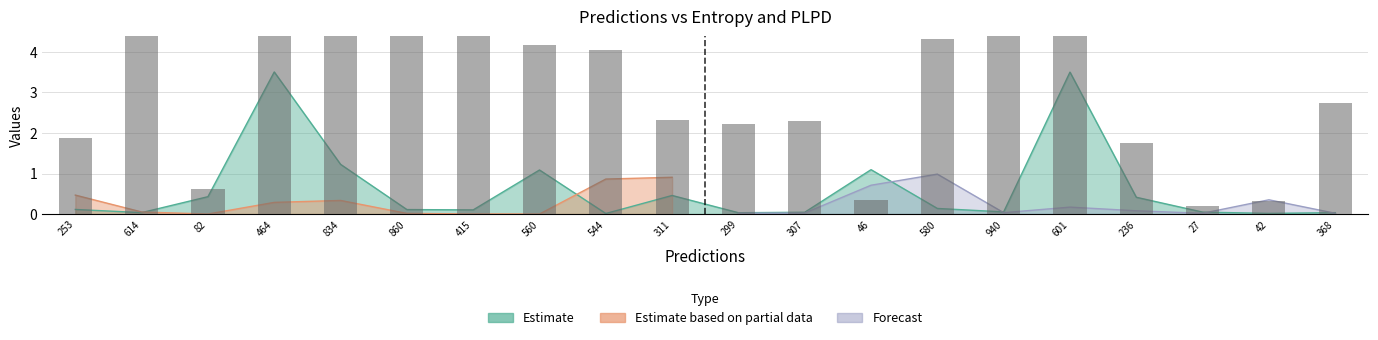

Reading right to left, extract all data points from this chart.

2.7	0.3	0.2	1.8	4.5	7.0	4.3	0.3	2.3	2.2	2.3	4.1	4.2	7.0	6.4	6.2	6.0	0.6	4.6	1.9